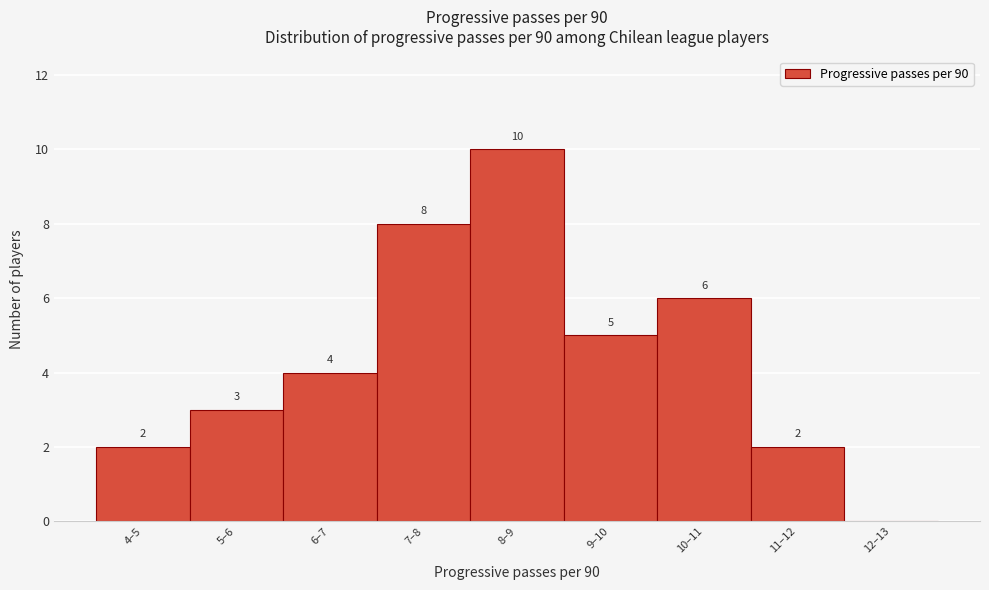

Reading left to right, extract all data points from this chart.

4–5=2	5–6=3	6–7=4	7–8=8	8–9=10	9–10=5	10–11=6	11–12=2	12–13=0